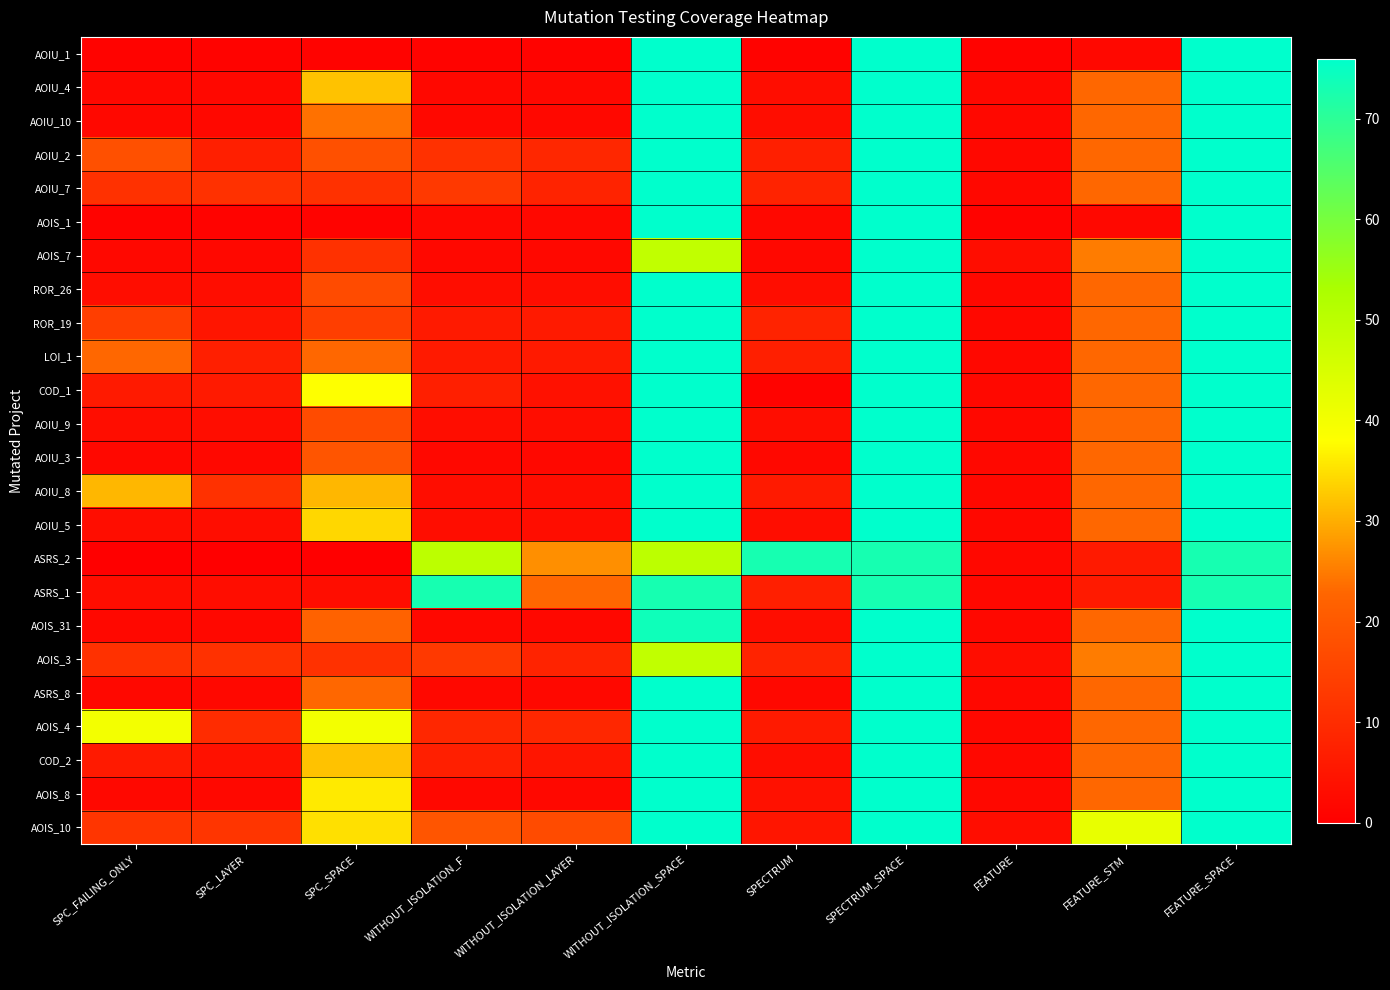

Which category has the lowest value across all series?

SPC_FAILING_ONLY